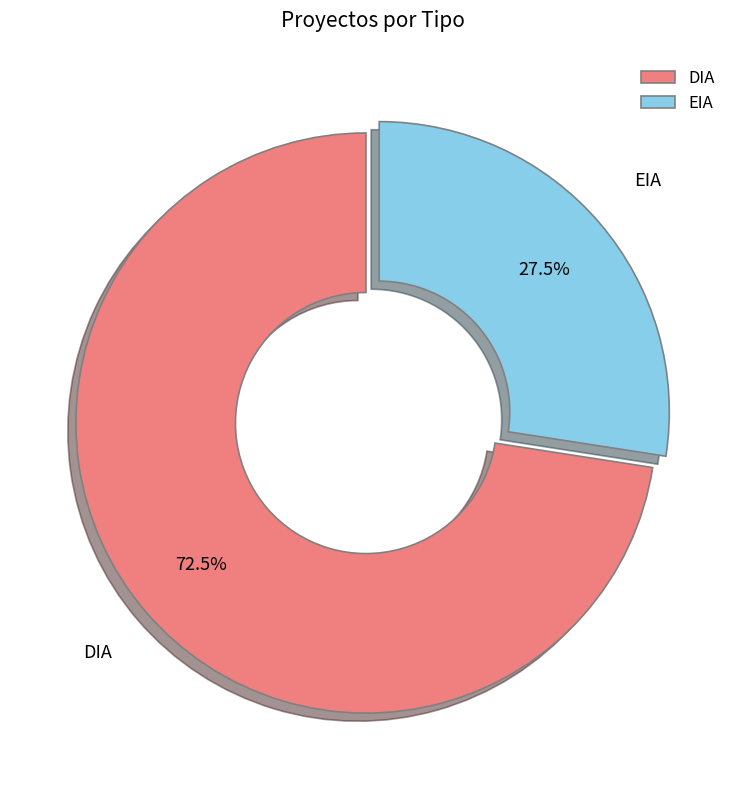

How many segments does this pie chart have?

2